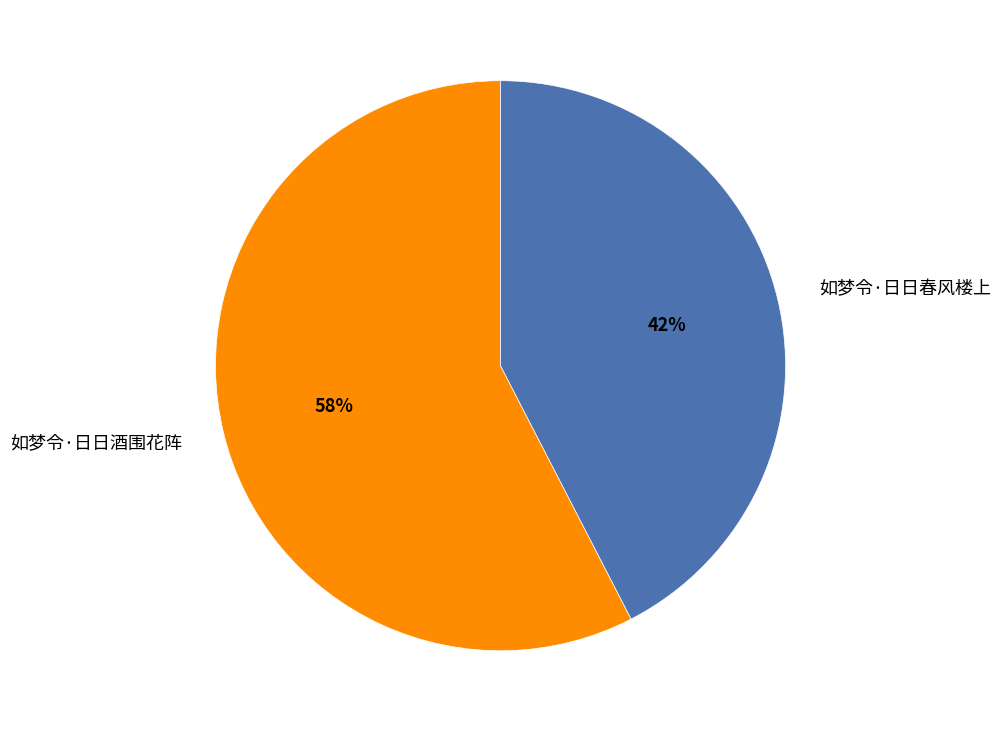

Which category accounts for the majority?

如梦令·日日酒围花阵